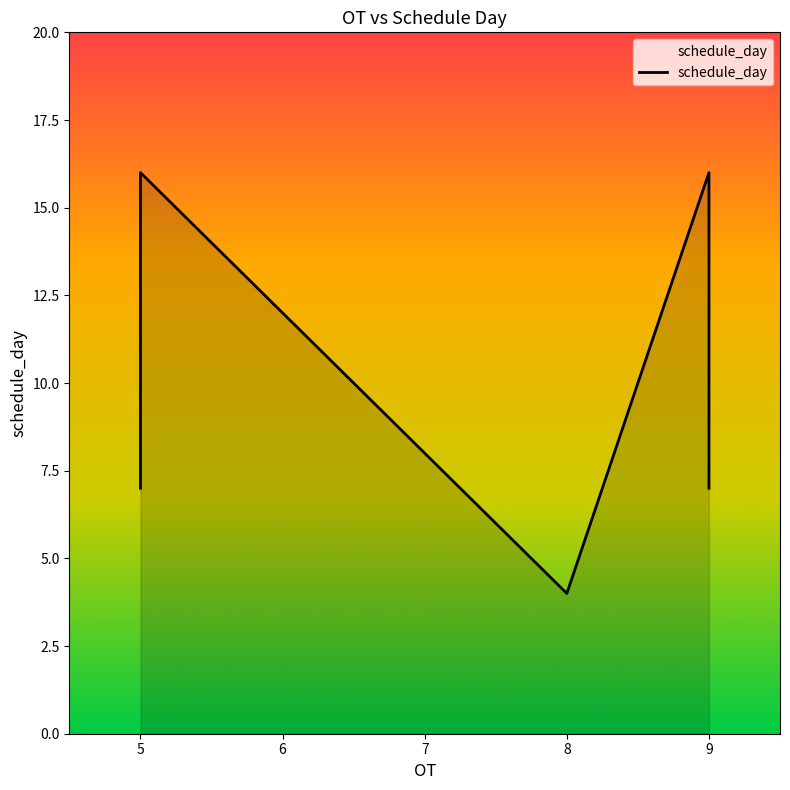

Count the number of data series in this chart.

1